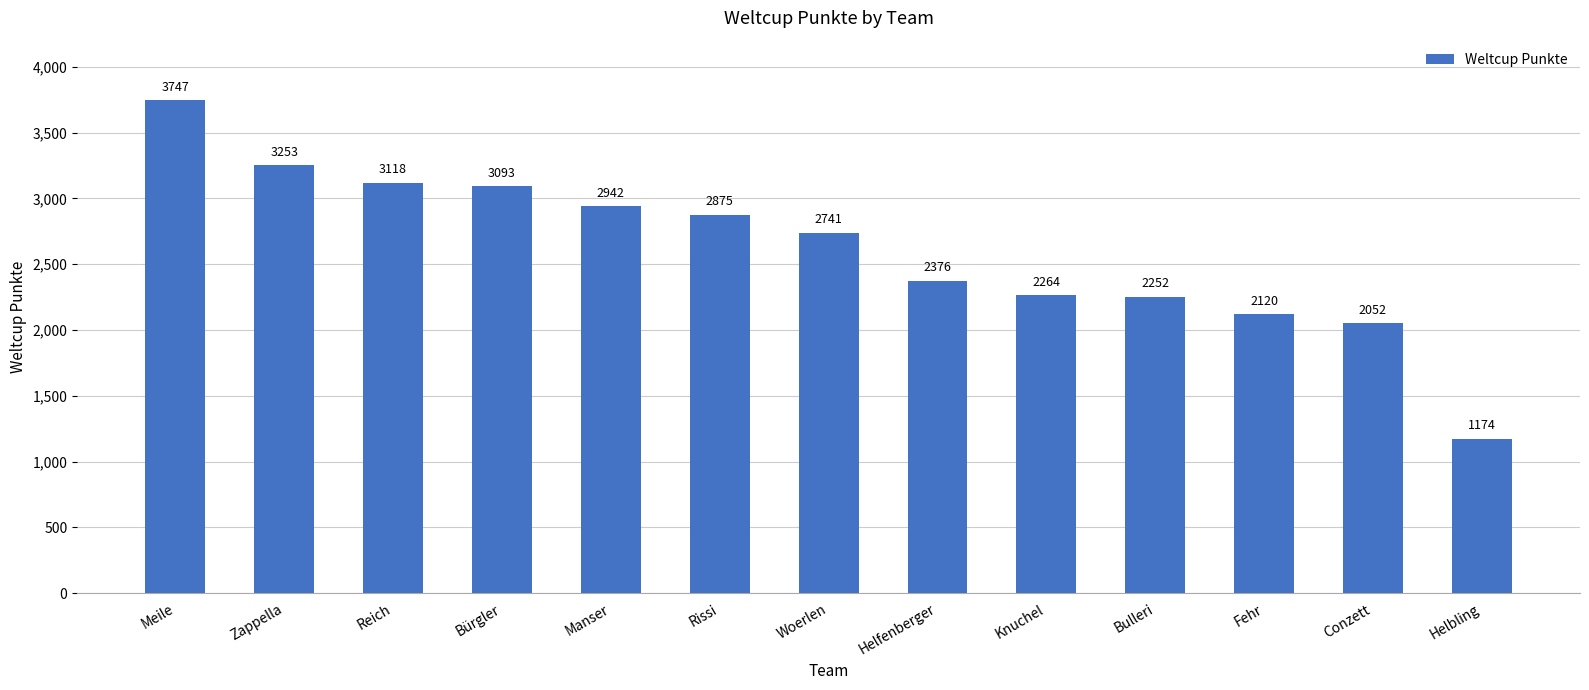

What is the value of the 11th bar from the left?

2120